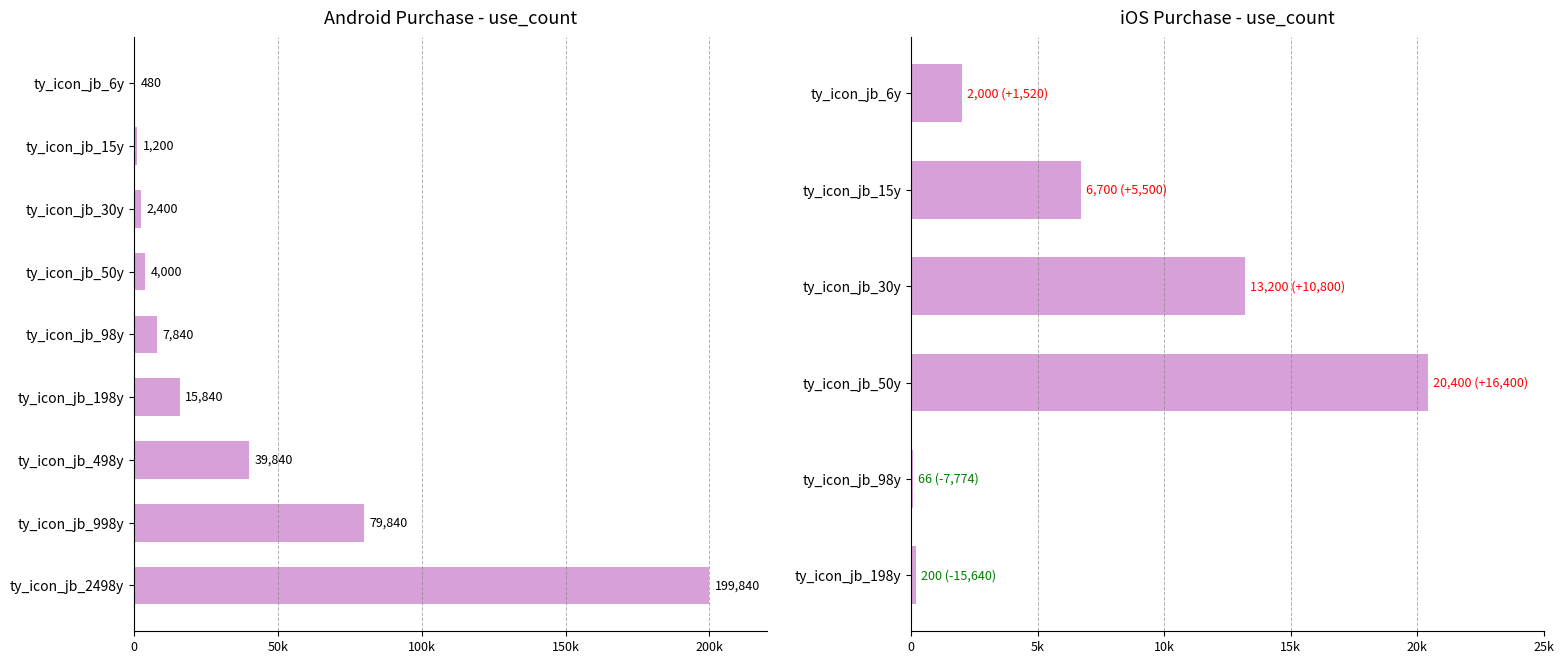

Where does the data first go above 7840?

ty_icon_jb_198y